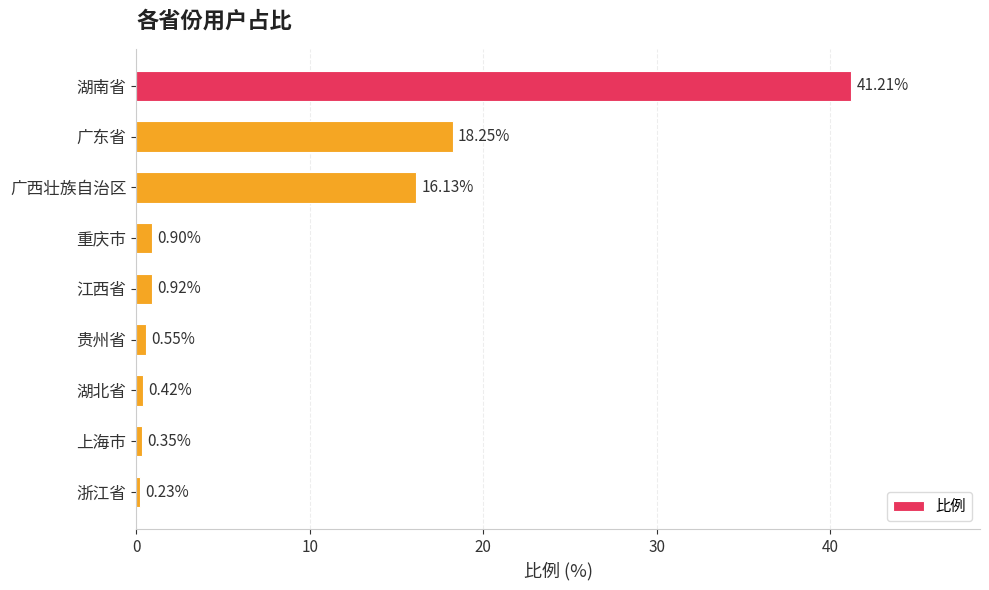

Are the bars horizontal?

Yes